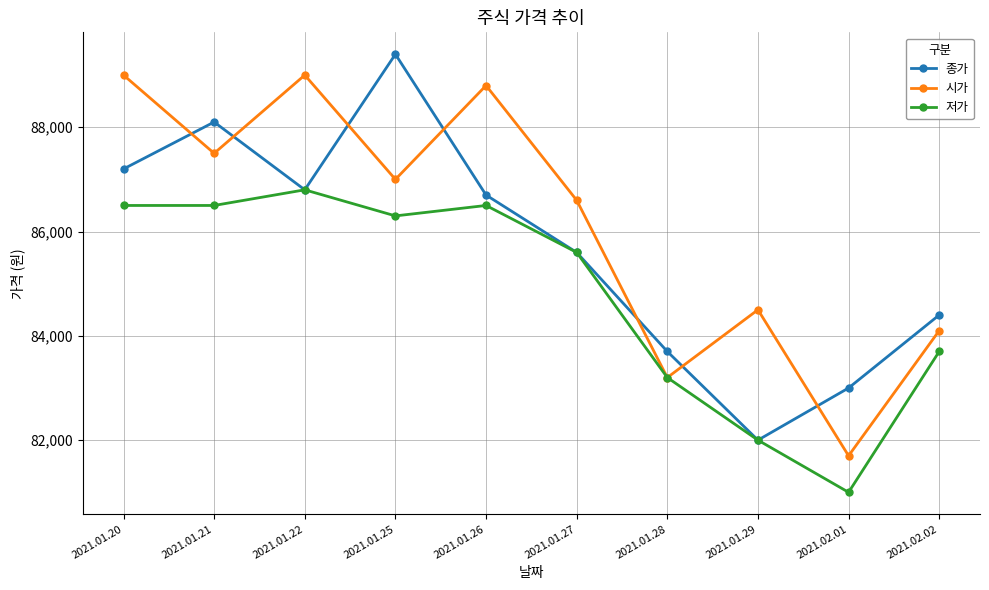

What position from the right is 2021.01.21?

9